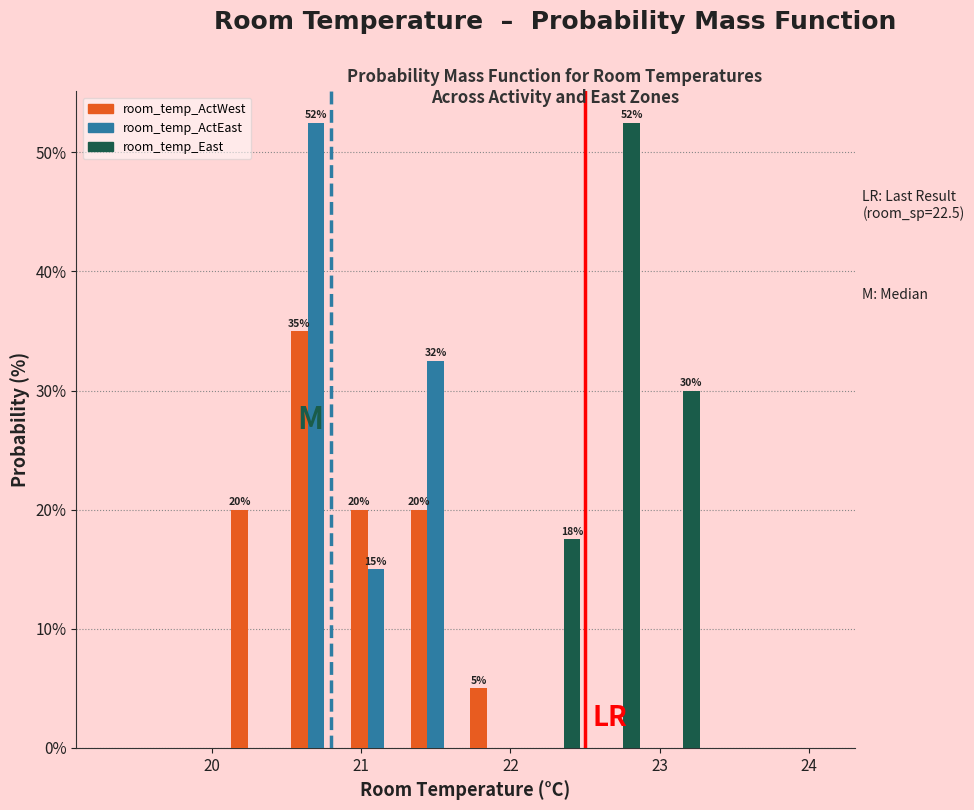

In the room_temp_ActEast series, which range on the x-axis has the tallest bar?

20.5 to 20.9